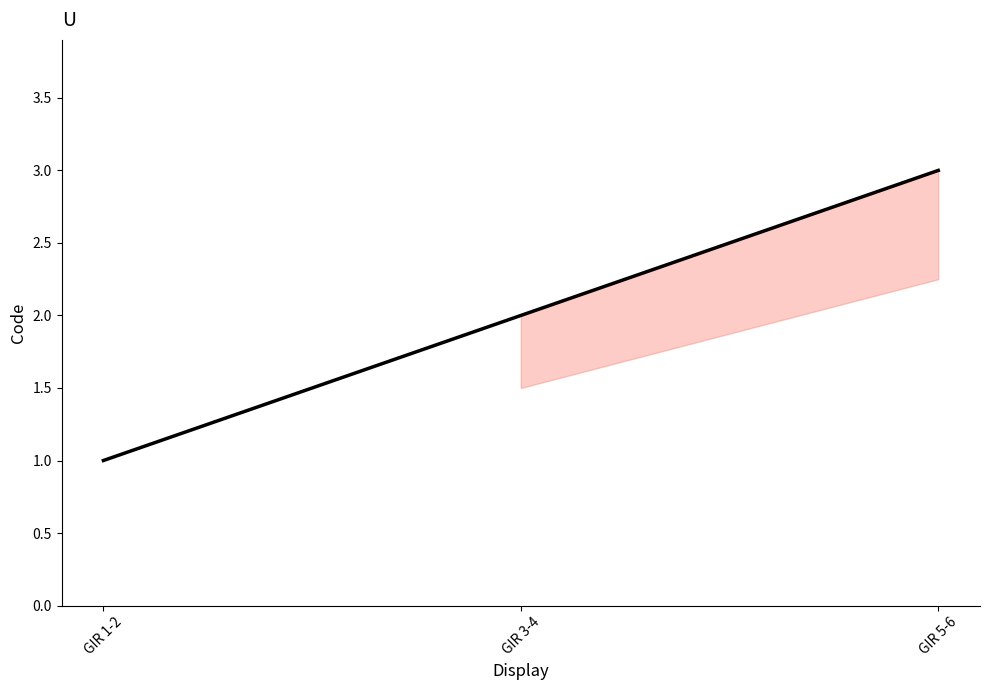

What is the approximate value at GIR 5-6?

3